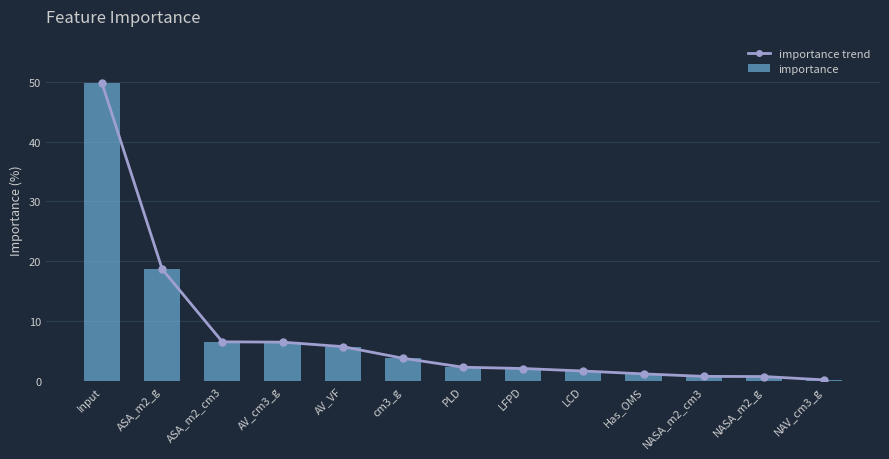

How many data points does each series have?

13